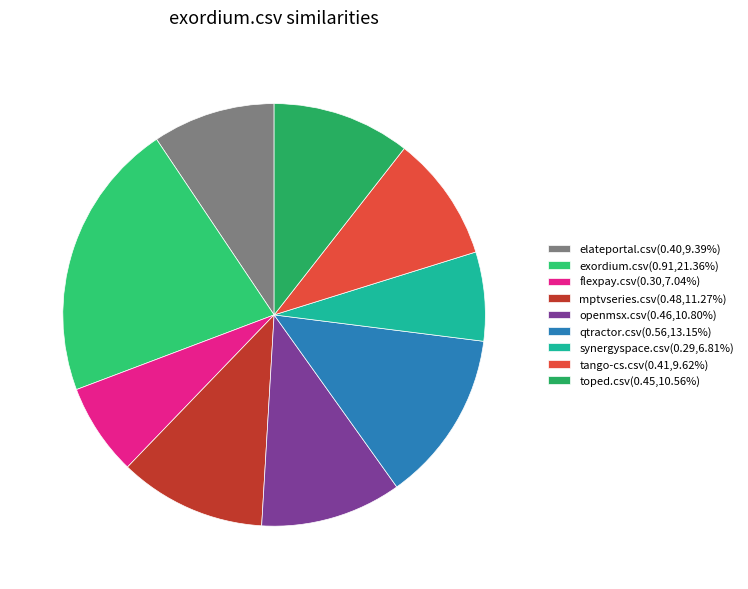

Count the number of slices in the pie.

9